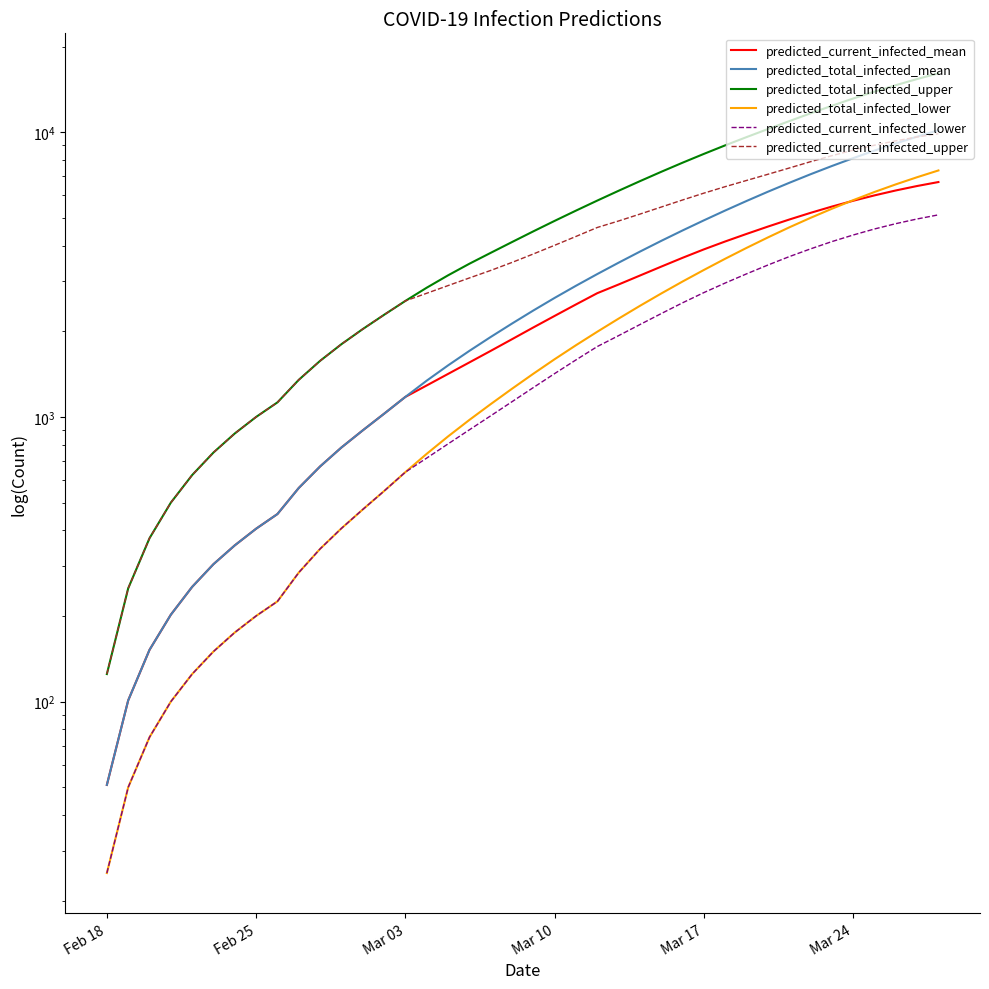

True or false: predicted_current_infected_lower and predicted_current_infected_upper intersect in this chart.

False